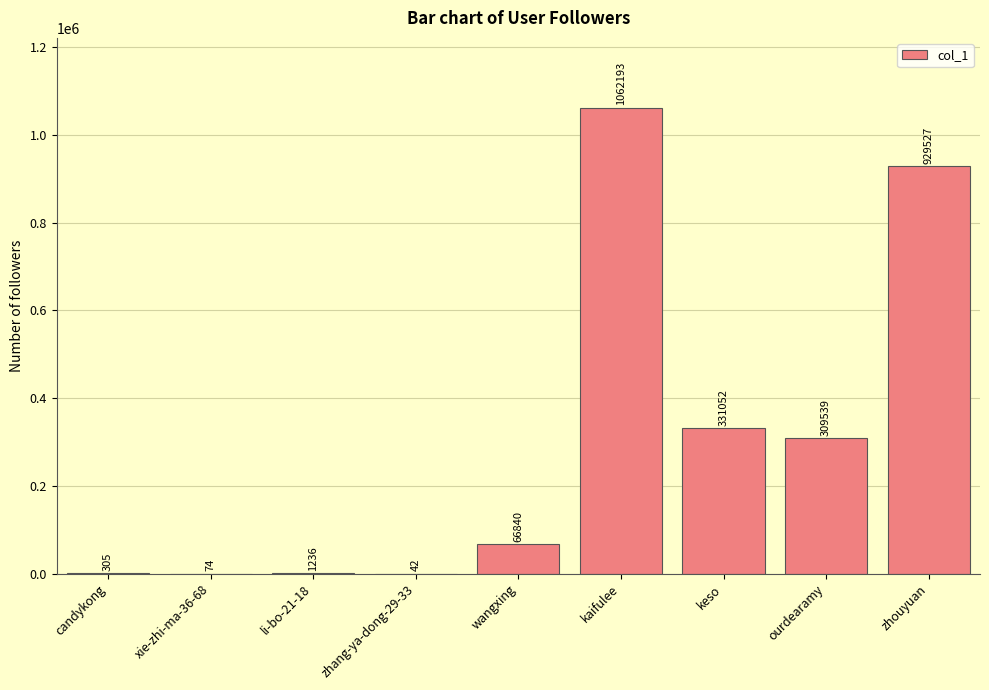

What is the maximum value shown in the chart?

1062193